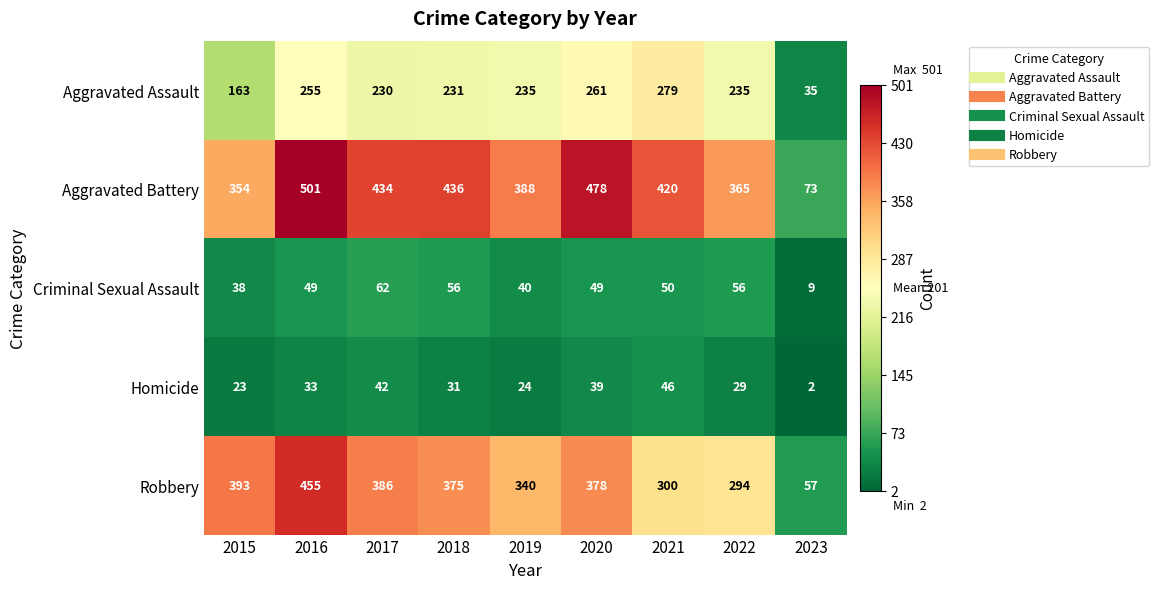

What is the average value of the Aggravated Assault series?

214